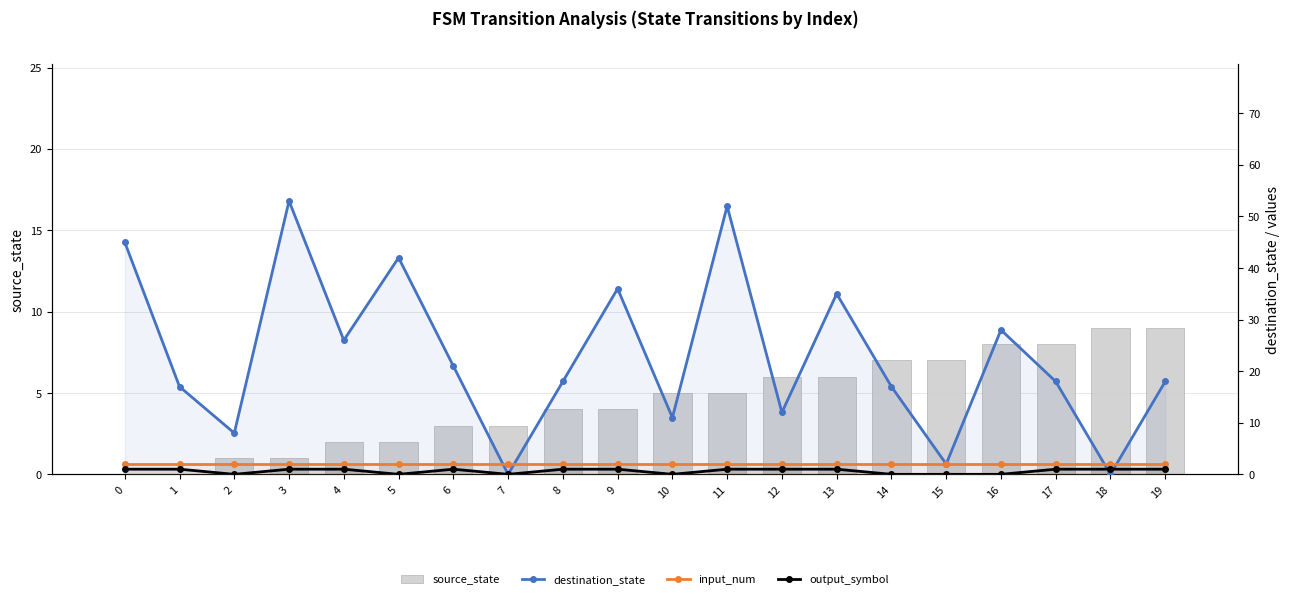

Reading left to right, list all the values displayed in this chart.

source_state: 0=0	1=0	2=1	3=1	4=2	5=2	6=3	7=3	8=4	9=4	10=5	11=5	12=6	13=6	14=7	15=7	16=8	17=8	18=9	19=9
destination_state: 0=45	1=17	2=8	3=53	4=26	5=42	6=21	7=0	8=18	9=36	10=11	11=52	12=12	13=35	14=17	15=2	16=28	17=18	18=0	19=18
input_num: 0=2	1=2	2=2	3=2	4=2	5=2	6=2	7=2	8=2	9=2	10=2	11=2	12=2	13=2	14=2	15=2	16=2	17=2	18=2	19=2
output_symbol: 0=1	1=1	2=0	3=1	4=1	5=0	6=1	7=0	8=1	9=1	10=0	11=1	12=1	13=1	14=0	15=0	16=0	17=1	18=1	19=1